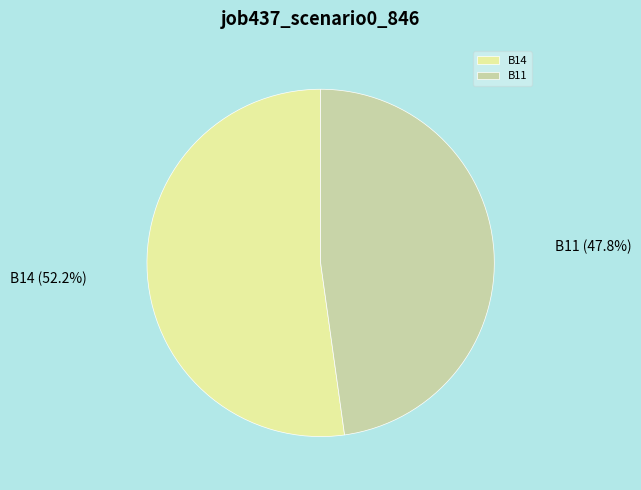

What percentage is NOT represented by B11?

52.2%